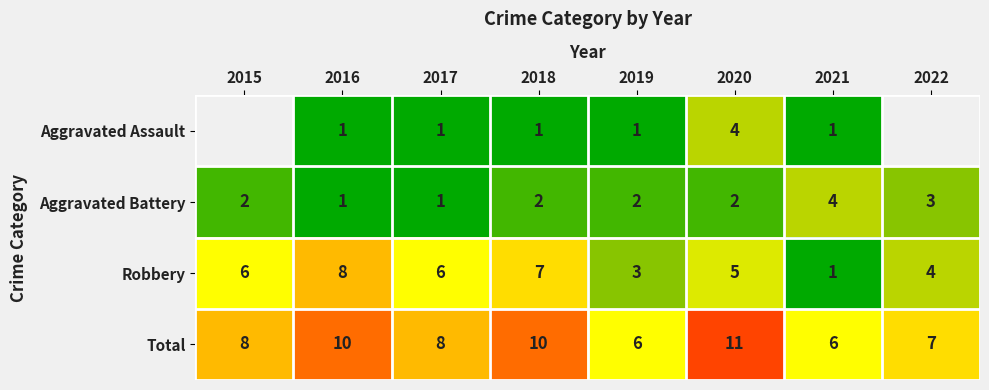

Between 2022 and 2016, which is larger?

2016